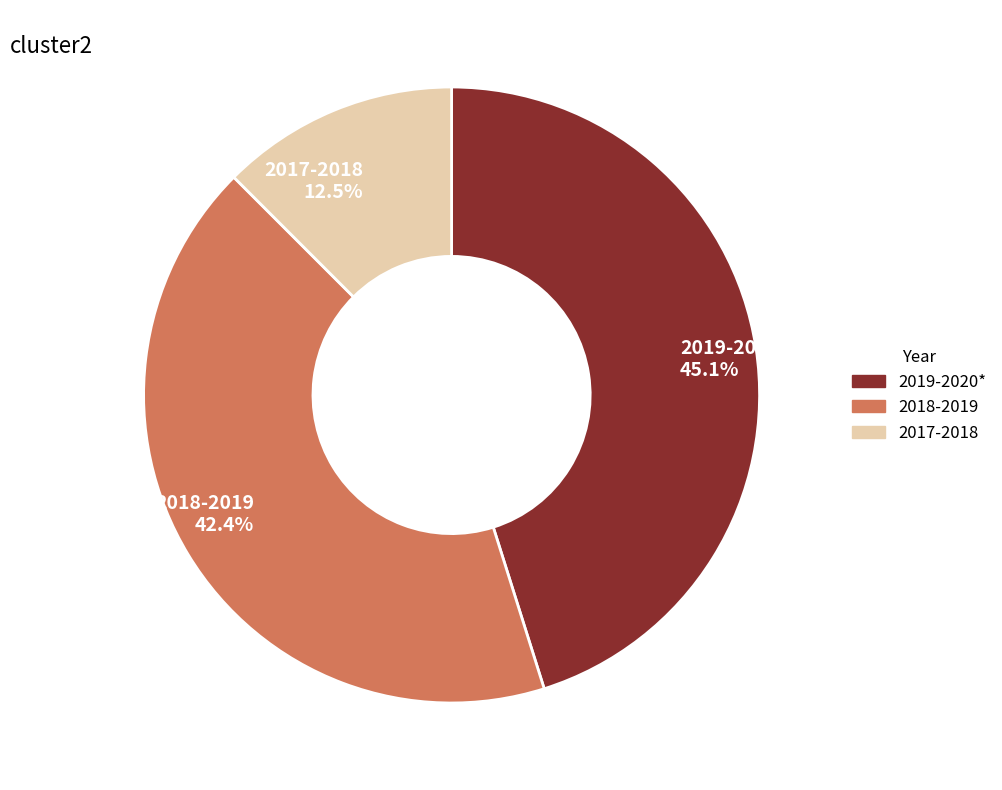

Does 2018-2019 account for over 50% of the chart?

No